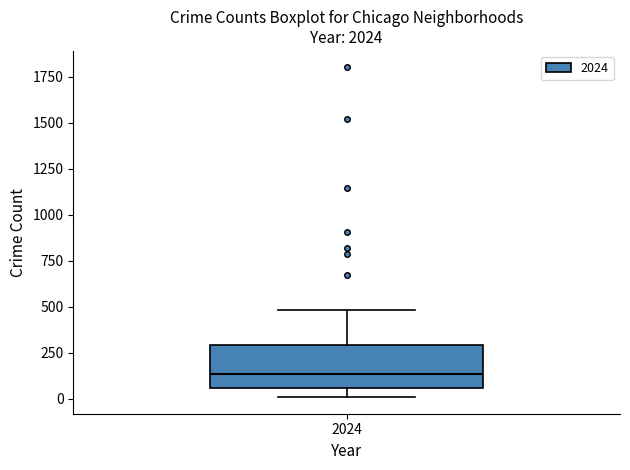

Read this box plot against the y-axis: the position of the median line, the range covered by the box, and the ends of both whiskers. The values are not printed on the chart, so give them approximately, as read against the axis.

median 150, box 50 to 300, whiskers 0 to 500